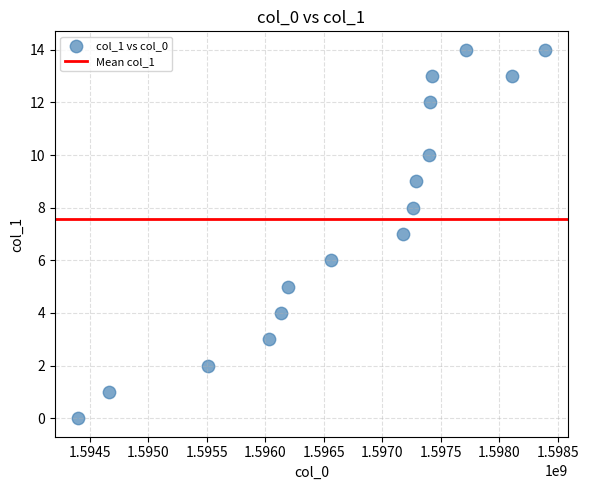

What is the range of Y values (max minus min)?

14